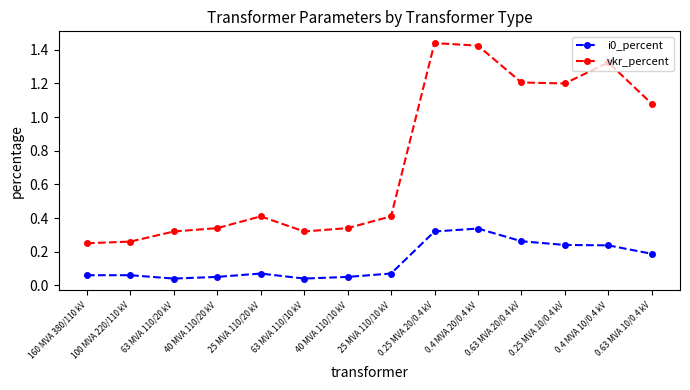

What is the average value of the vkr_percent series?

0.7